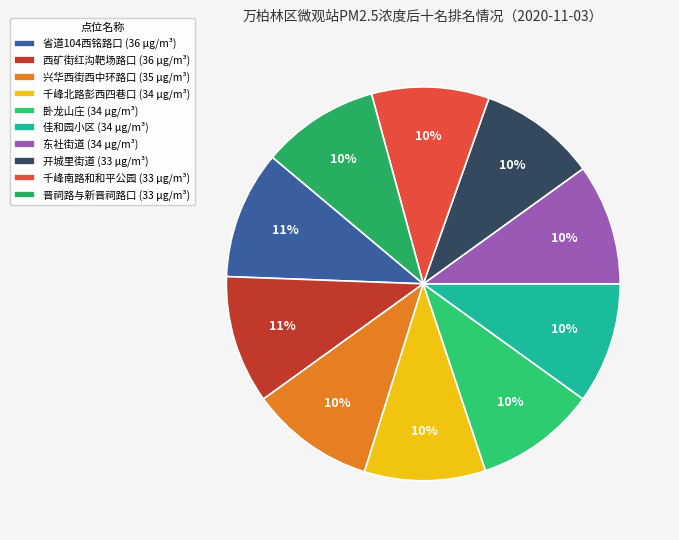

Is it true that 晋祠路与新晋祠路口 is 10% of the pie?

True